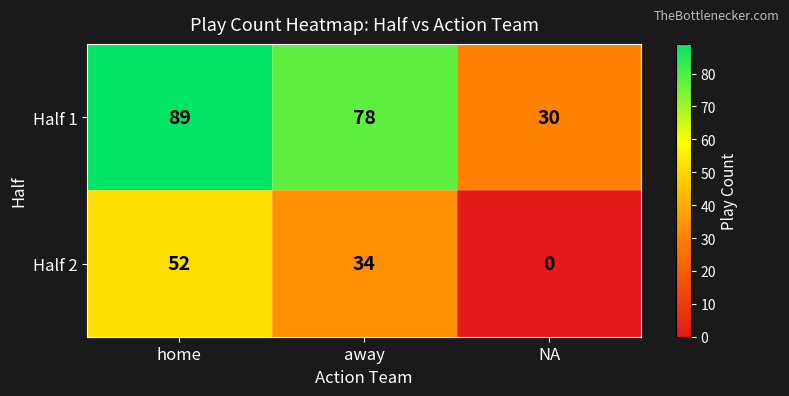

List the labels in order of Half 2 value, smallest first.

NA, away, home